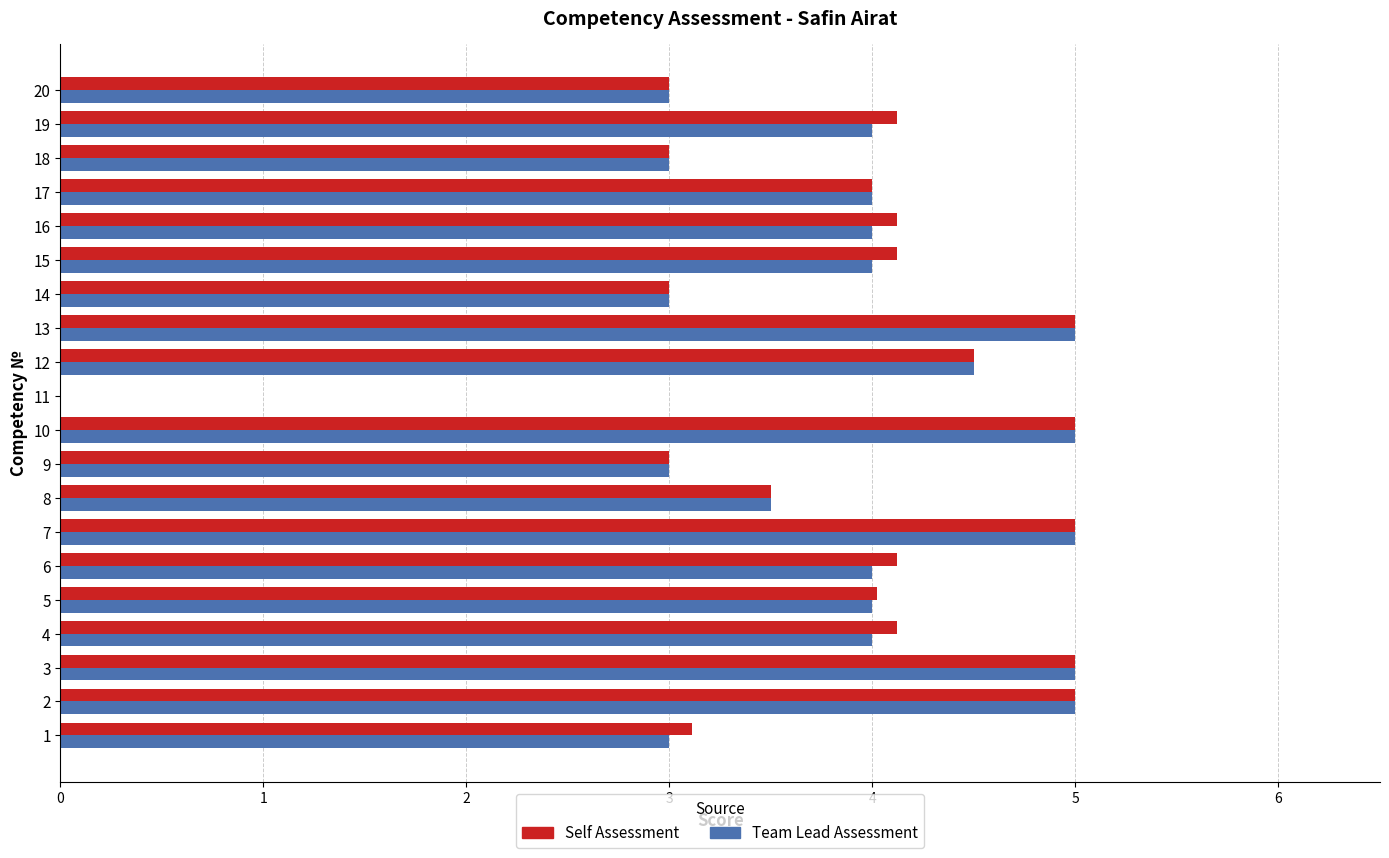

What value does the Self Assessment series have at 6?

4.1